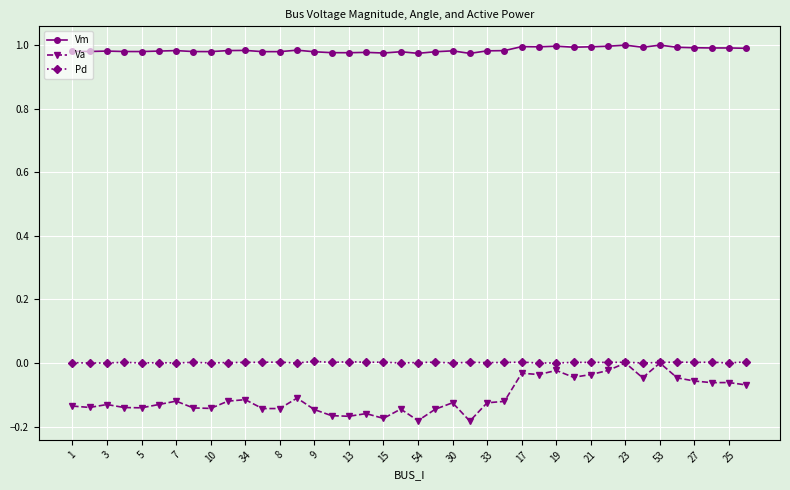

True or false: Vm and Pd cross at least once.

False